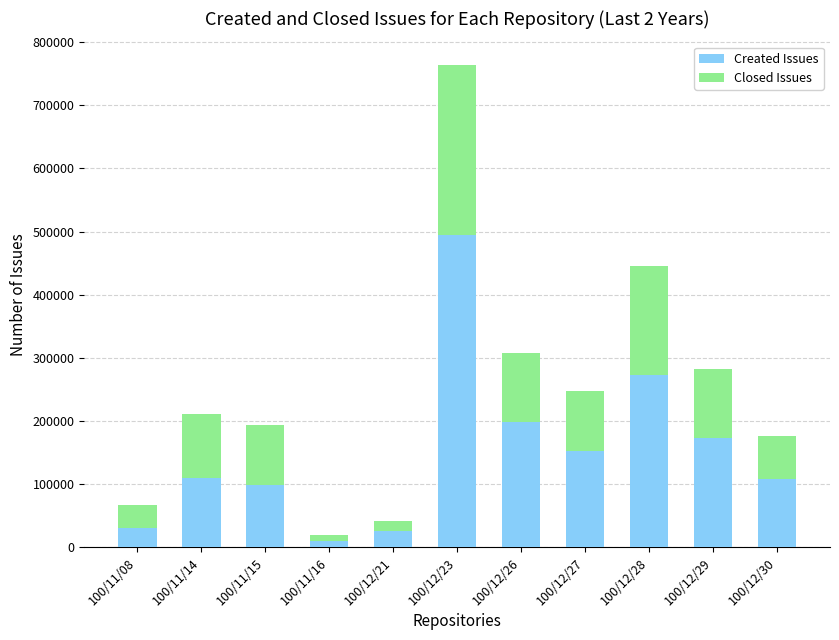

What is the minimum value for Created Issues?

10000